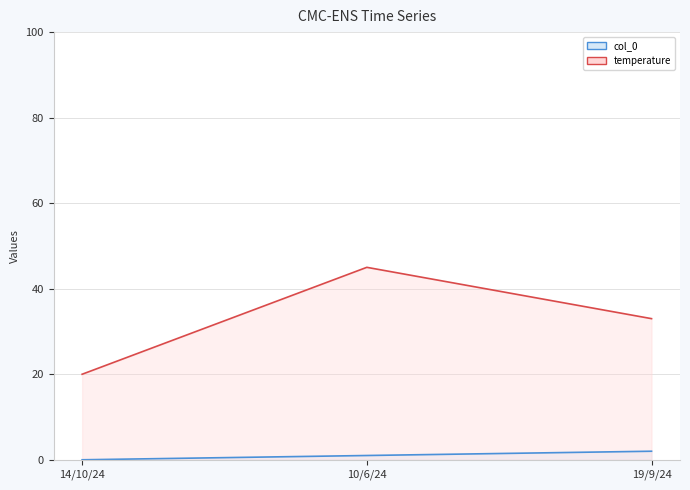

How many series are shown in this chart?

2